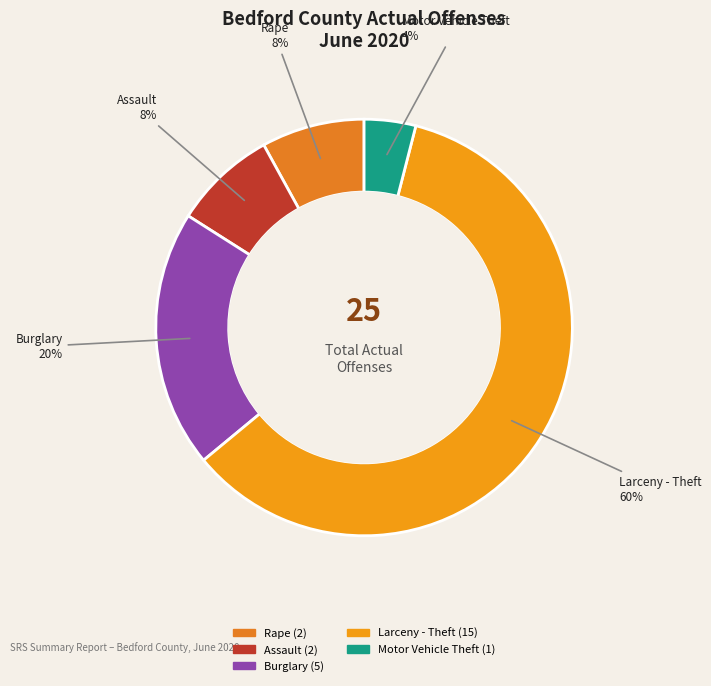

How many segments does this pie chart have?

5